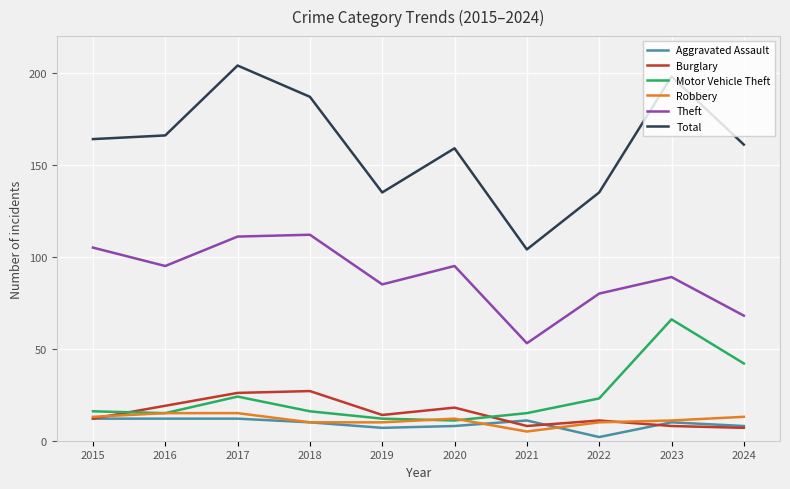

What is the highest value of the Burglary series?

27